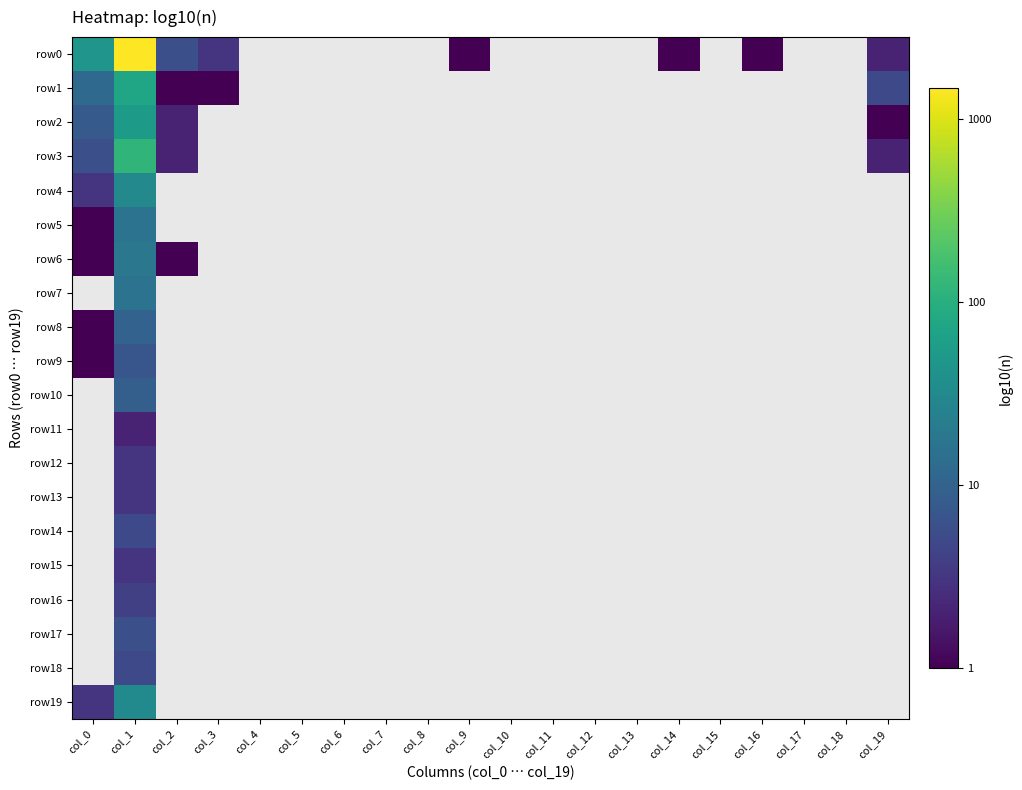

What is the sum of the row0 values at col_0 and col_16?

1.7